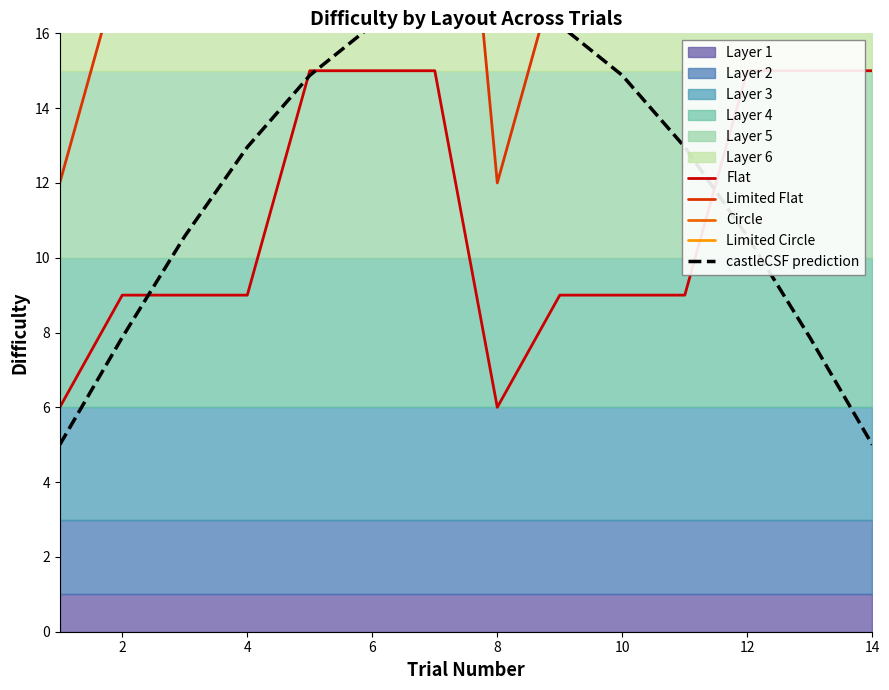

True or false: castleCSF prediction has more than 2 interior local peaks.

False